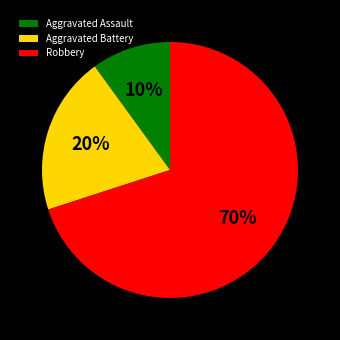

To the nearest percent, what is the difference between the largest and smallest slice percentages?

60%